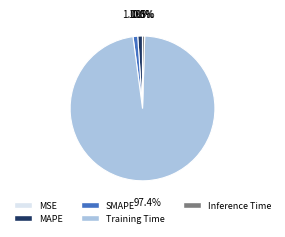

What is the majority slice?

Training Time